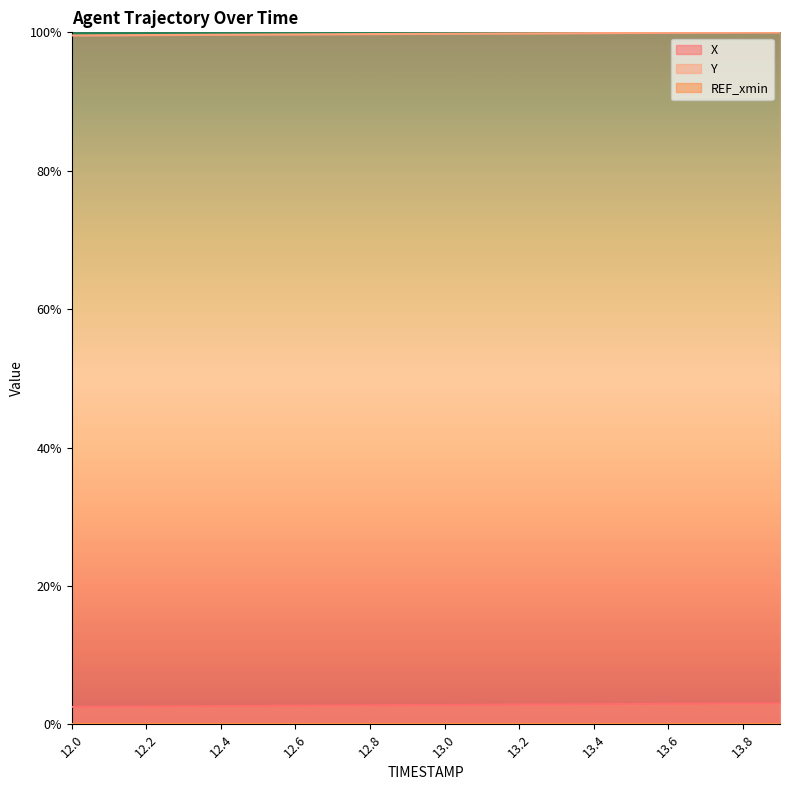

The Y series shows 1.5 at 13.8. True or false?

False